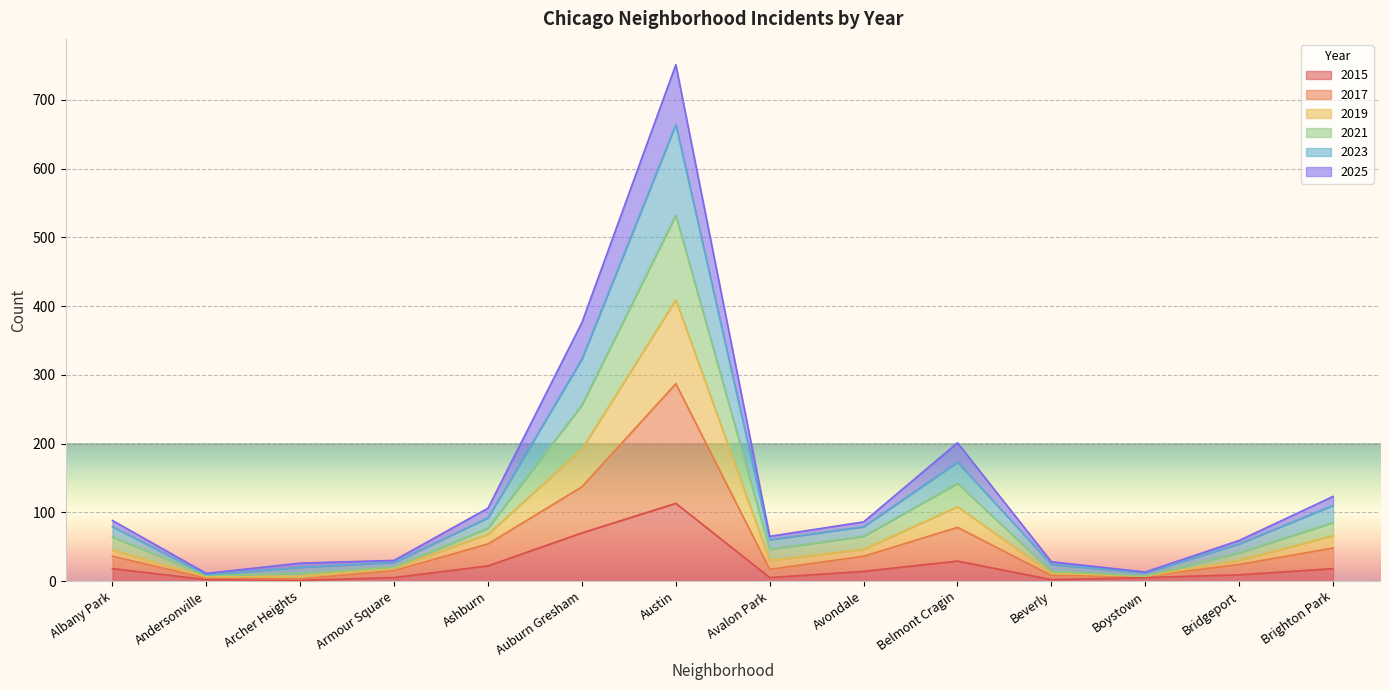

At which category is the sum across all series the highest?

Austin